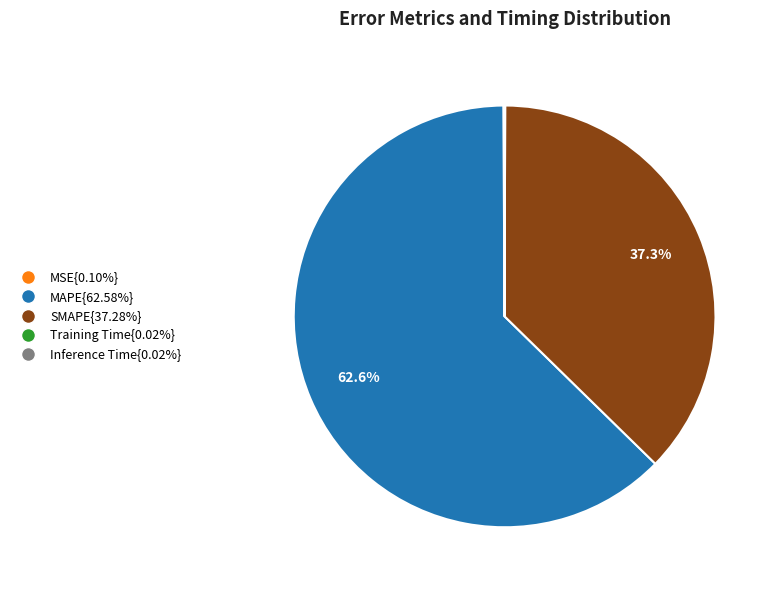

What percentage do SMAPE{37.28%} and MAPE{62.58%} together represent?

99.9%